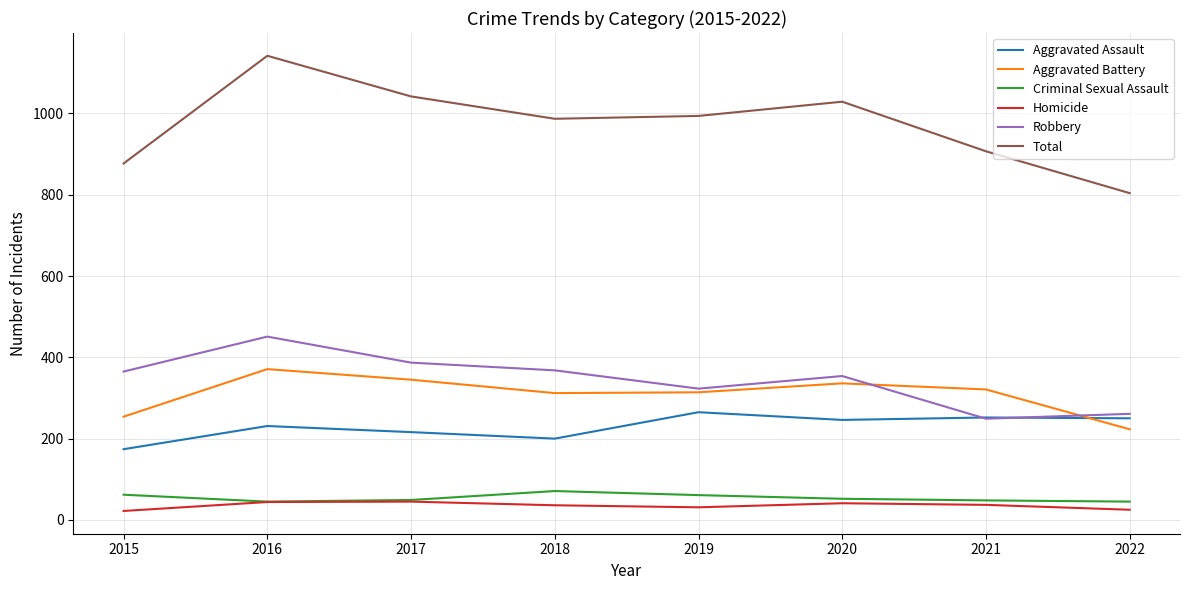

What is the difference between the highest and lowest values at 2018?

951